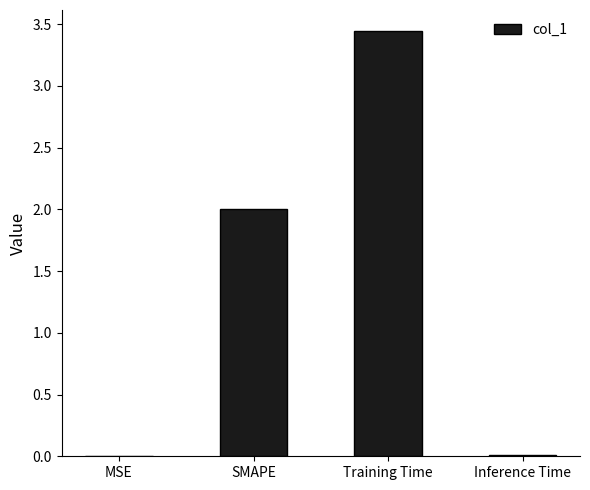

How many series are shown in this chart?

1